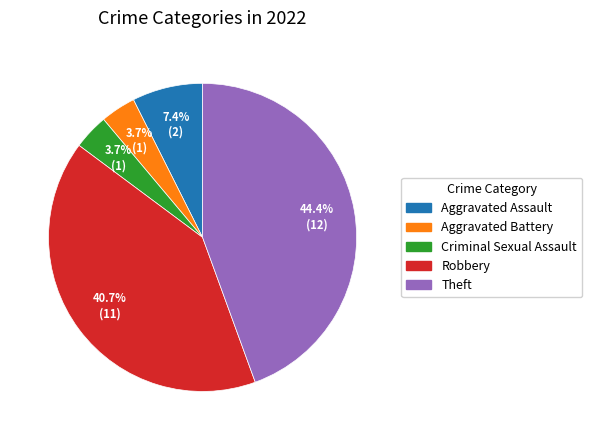

Count the number of slices in the pie.

5